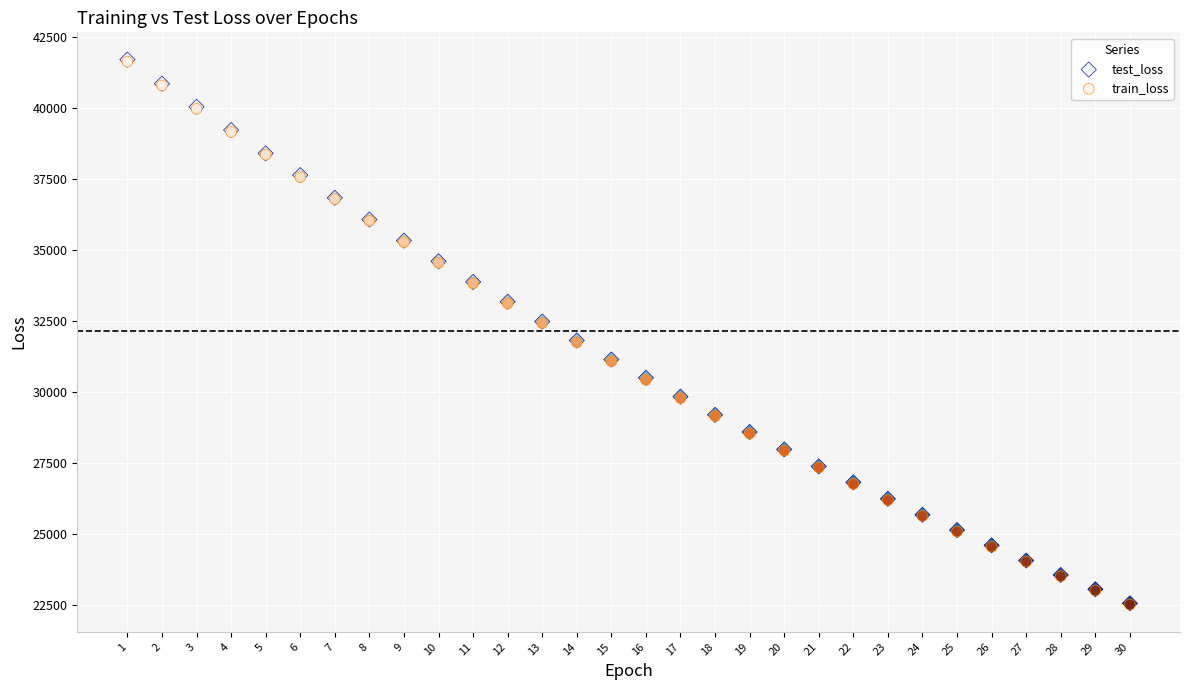

What are all the series names shown in the legend?

test_loss, train_loss